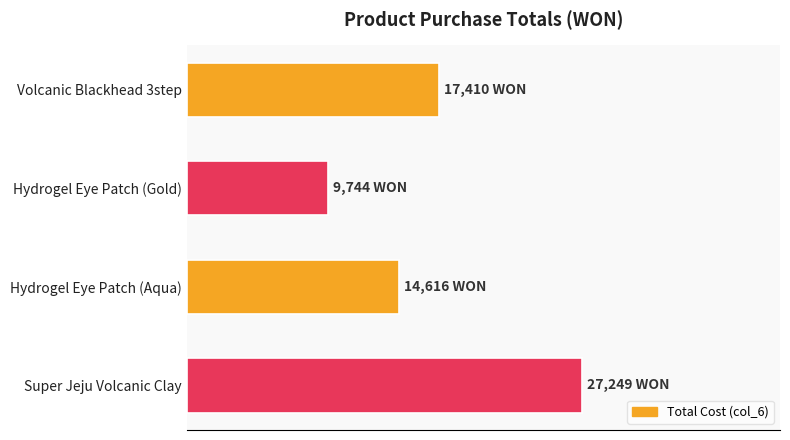

Which category has the highest value across all series?

Super Jeju Volcanic Clay